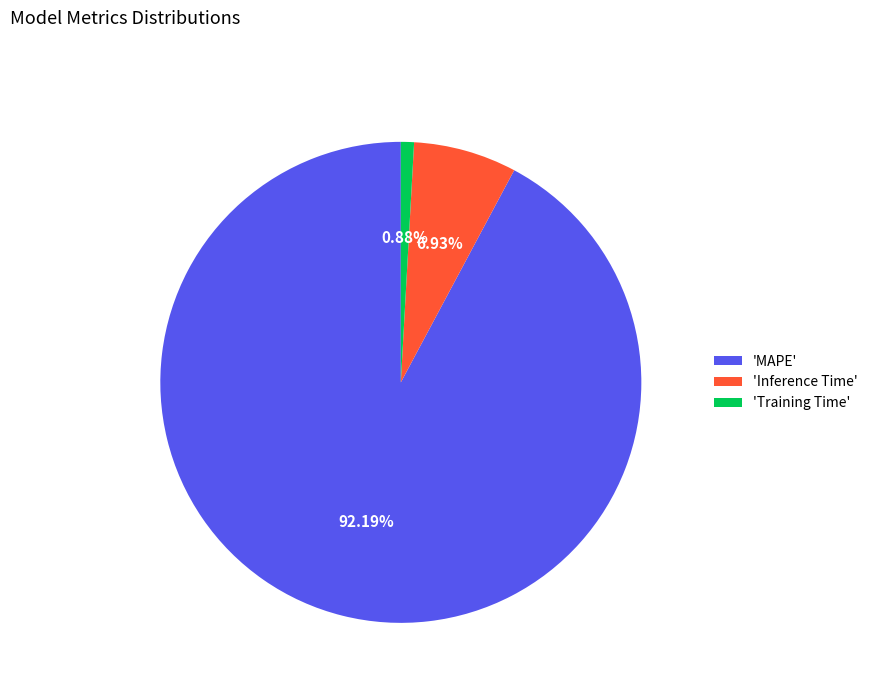

Which slice represents more than half of the pie?

'MAPE'